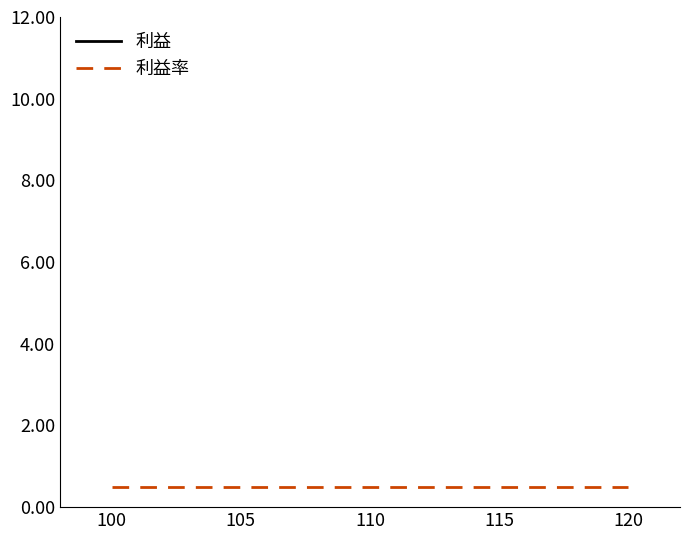

What is the sum of the 利益 values at 120 and 100?

120.0